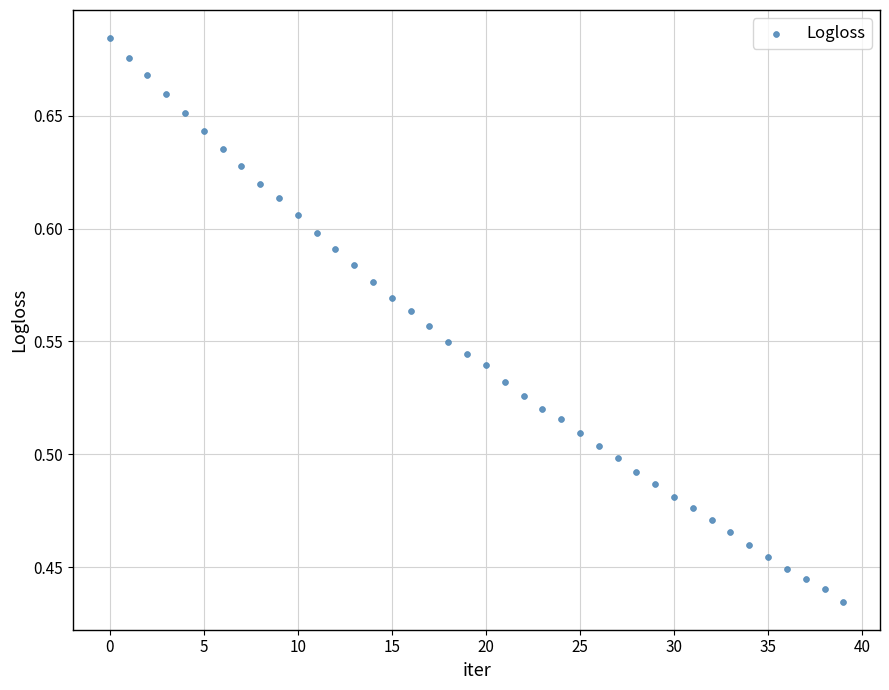

Count the number of points in this scatter plot.

40